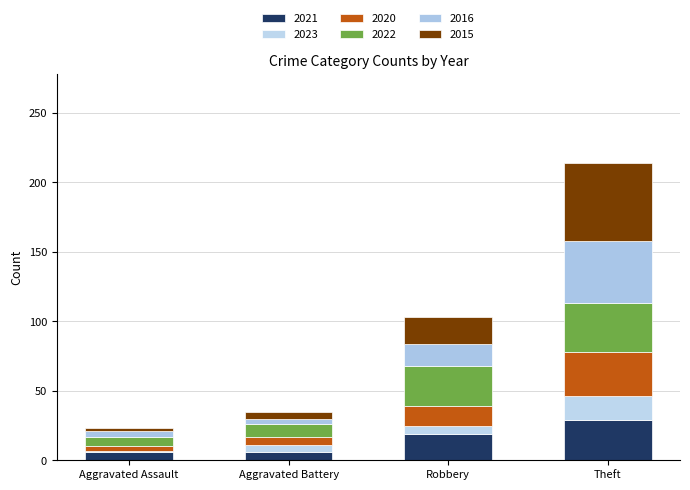

How many values in the 2021 series are below 19?

2